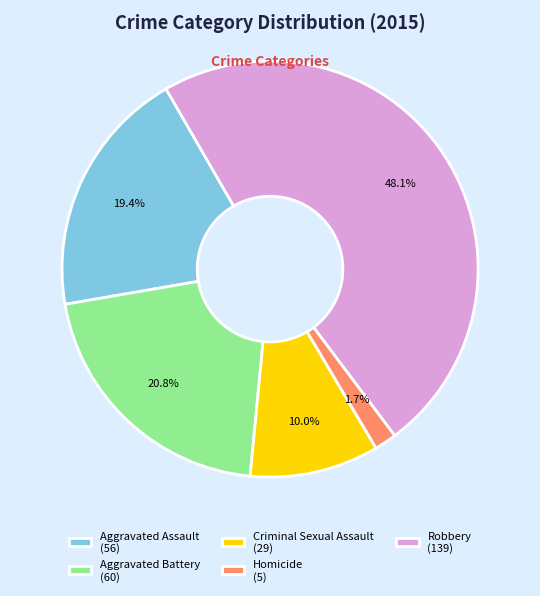

Which slice is the smallest?

Homicide